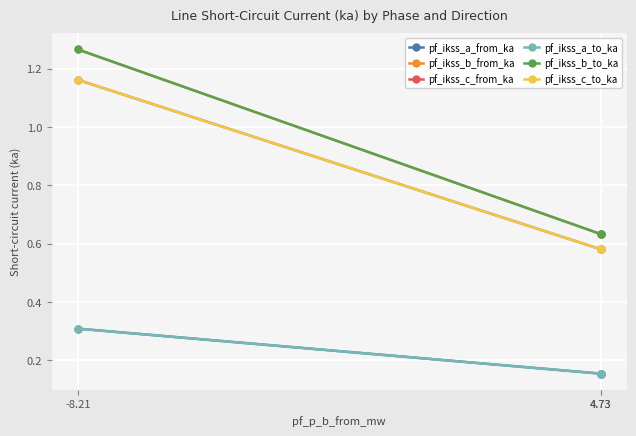

Which category has the highest value across all series?

-8.21